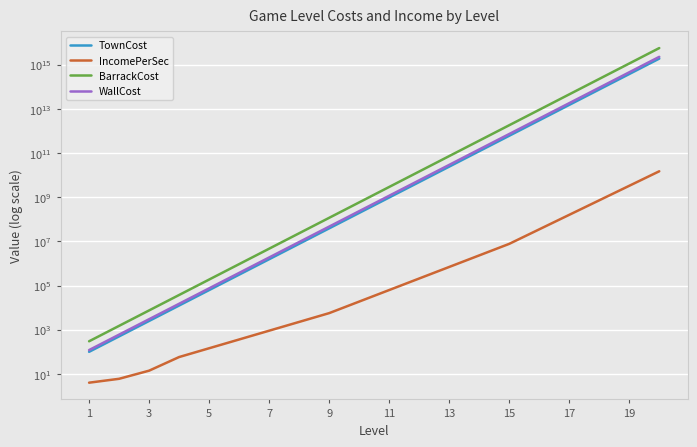

What is the difference between the BarrackCost values at 11 and 3?

936000